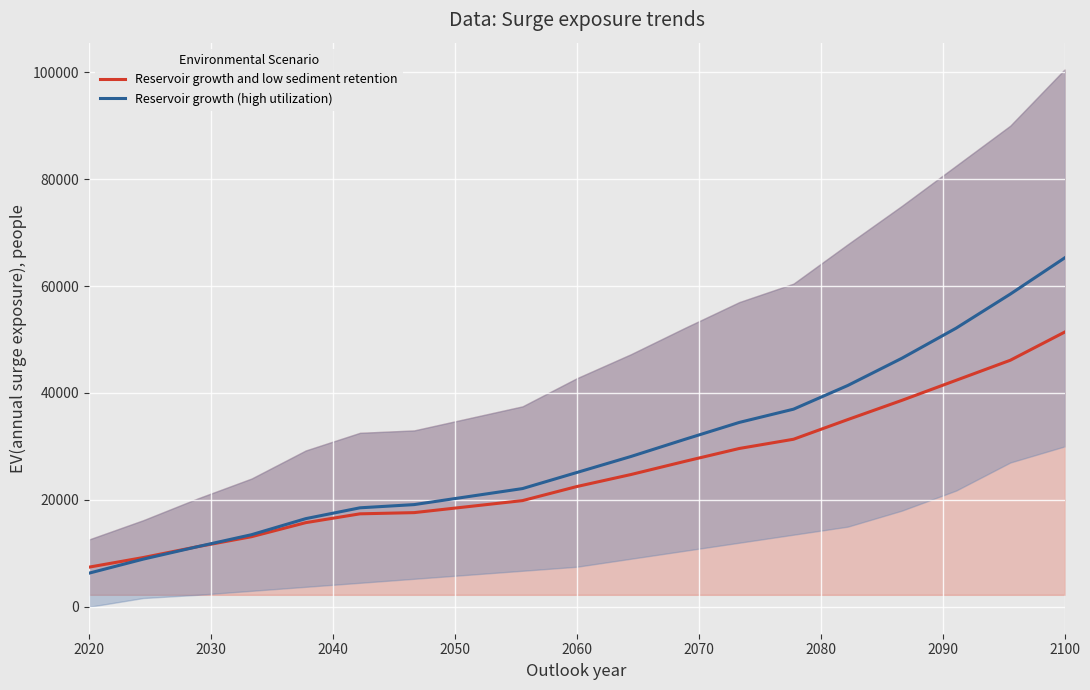

True or false: Reservoir growth (high utilization) and Reservoir growth and low sediment retention cross at least once.

False